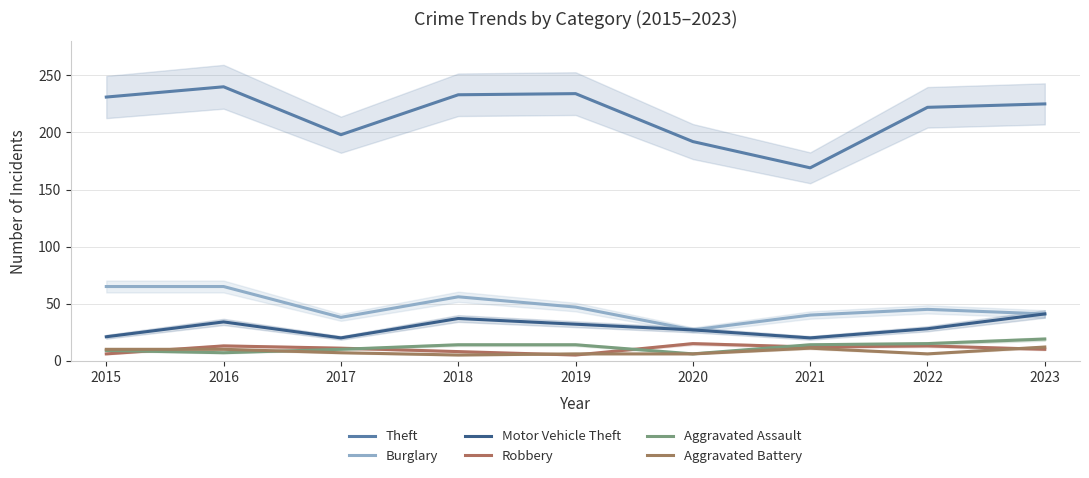

Is the value of Motor Vehicle Theft at 2022 greater than the value of Robbery at 2020?

Yes